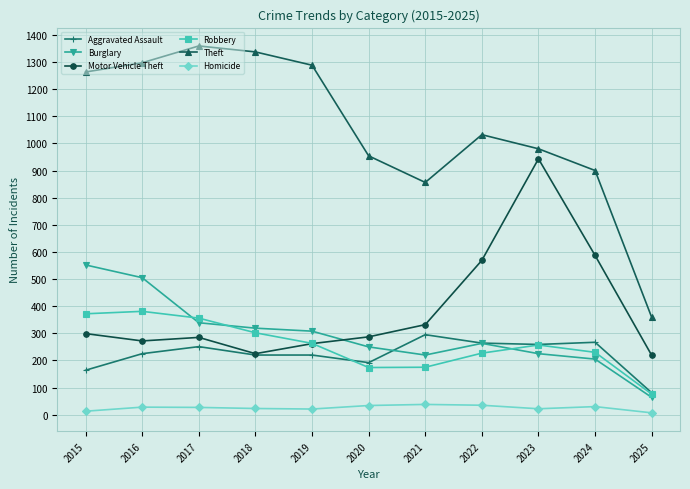

What is the value of the Motor Vehicle Theft point at the 10th from the left?

587